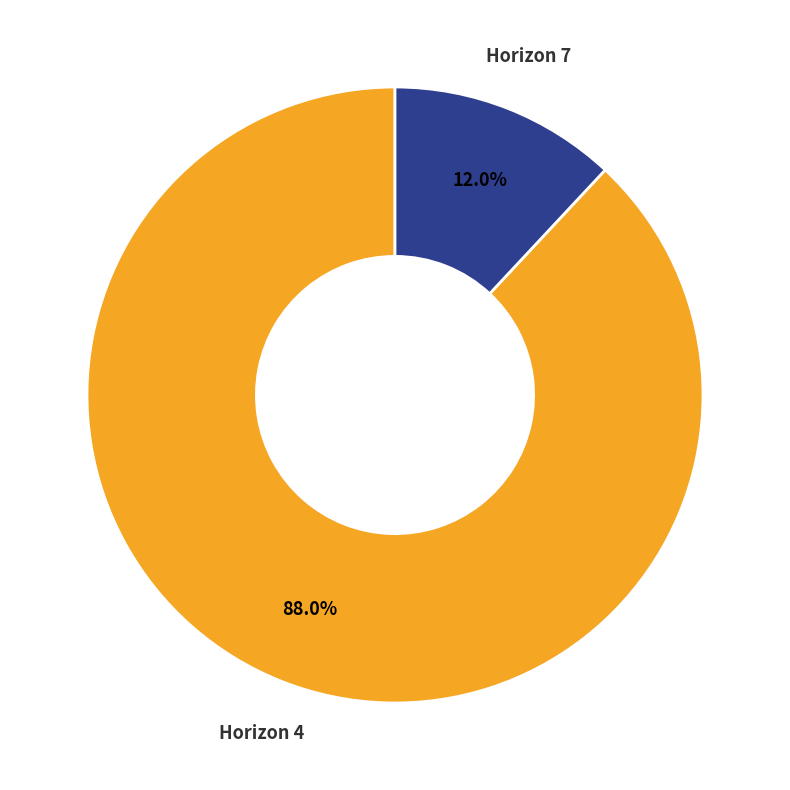

Does any single category account for the majority?

Yes